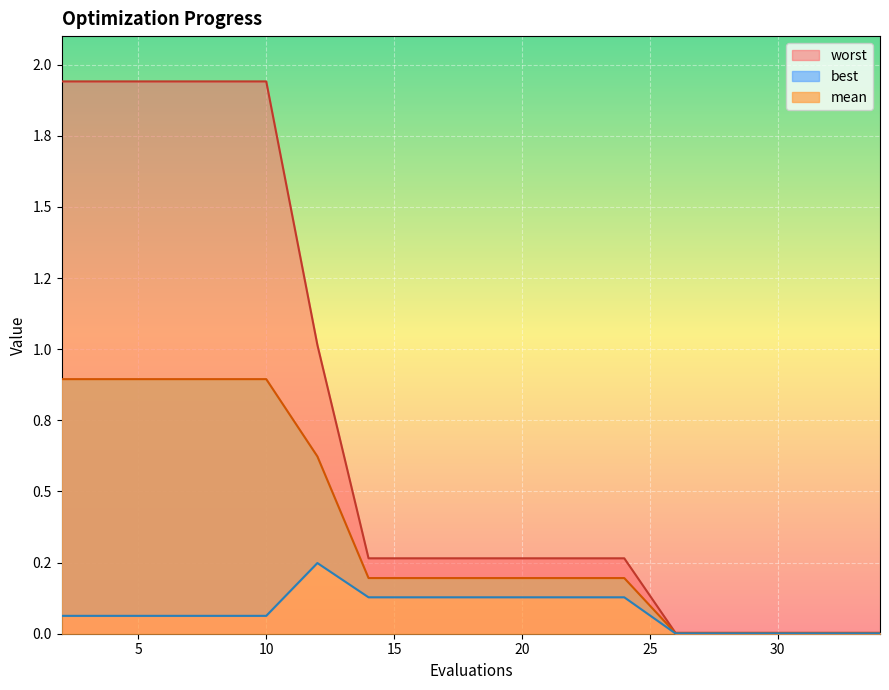

True or false: worst and best intersect in this chart.

False